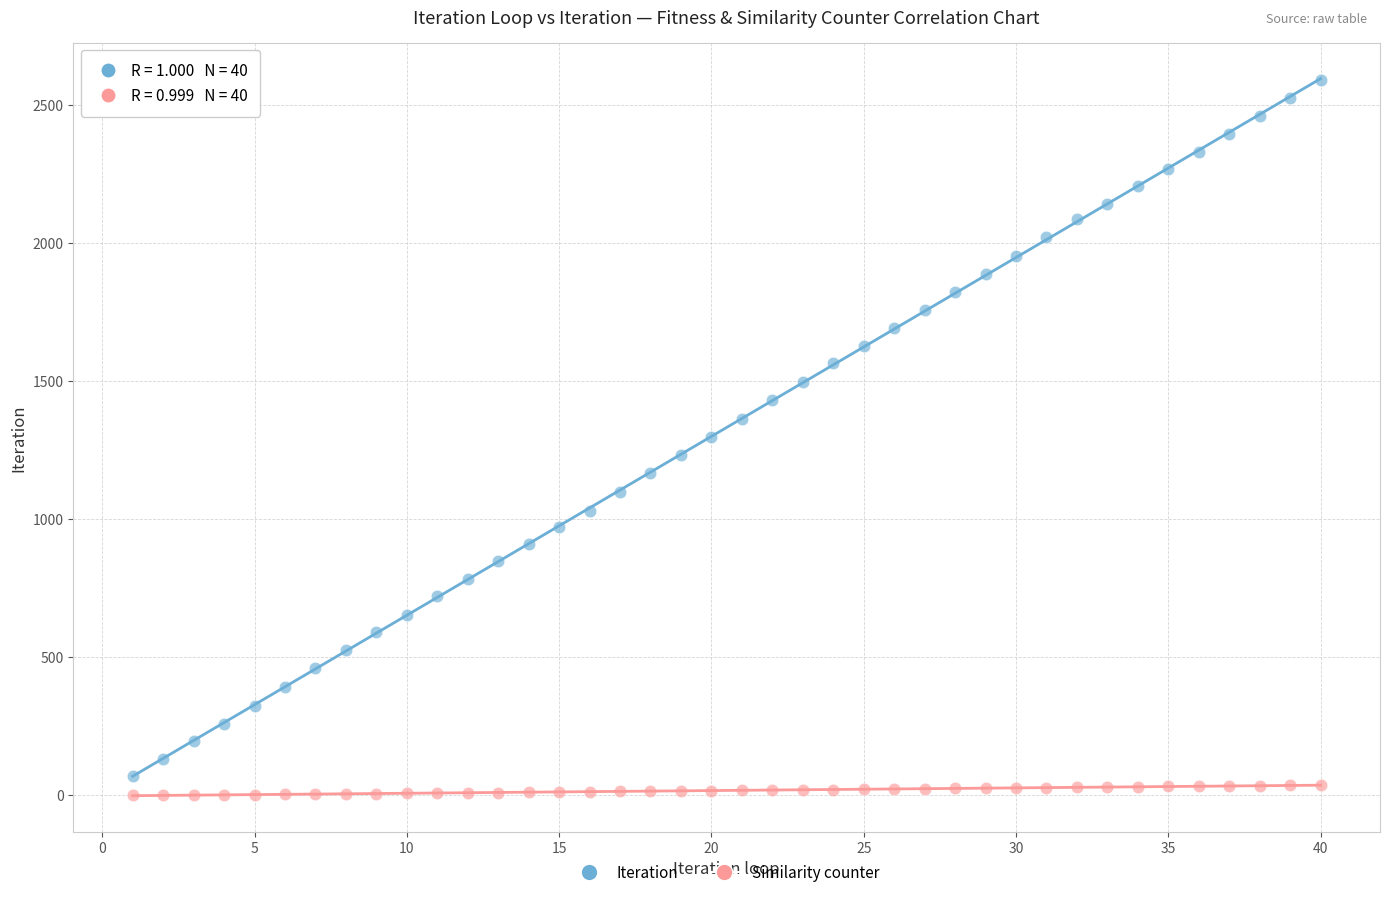

Which series reaches the minimum Y coordinate?

Similarity counter